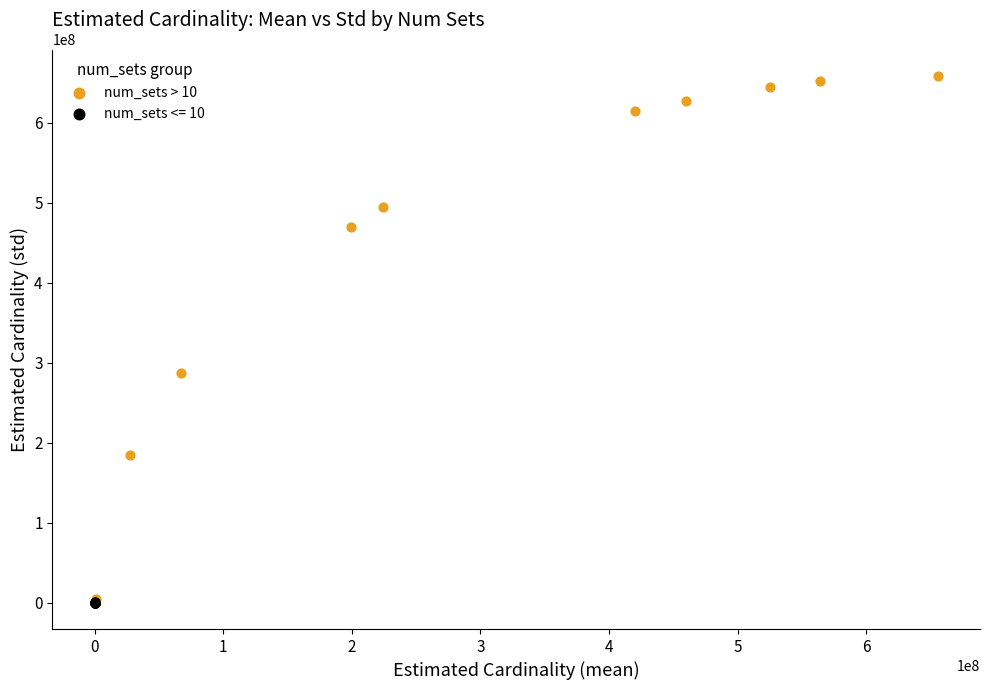

Which series contains the highest Y value?

num_sets > 10